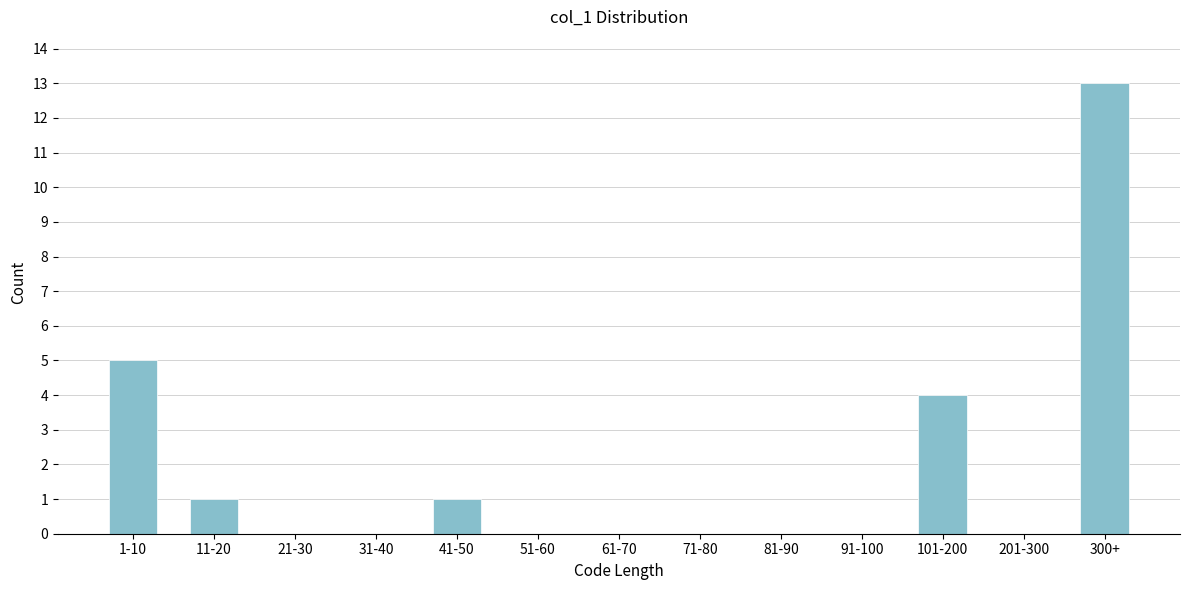

Reading right to left, transcribe all the data shown in this chart.

300+=13	201-300=0	101-200=4	91-100=0	81-90=0	71-80=0	61-70=0	51-60=0	41-50=1	31-40=0	21-30=0	11-20=1	1-10=5